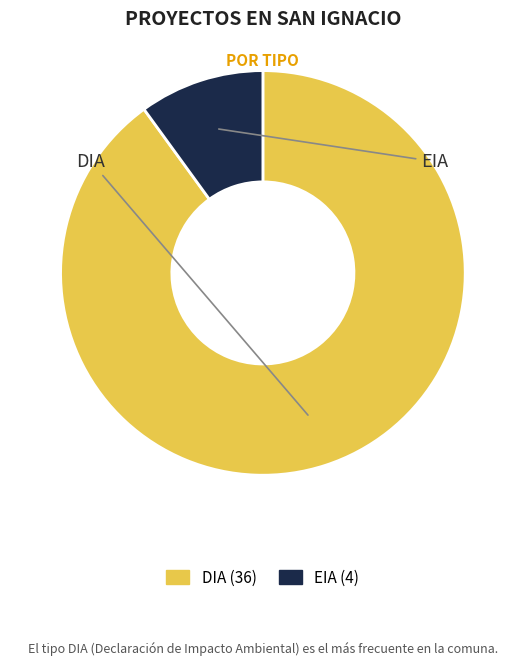

Does EIA represent more than half of the total?

No